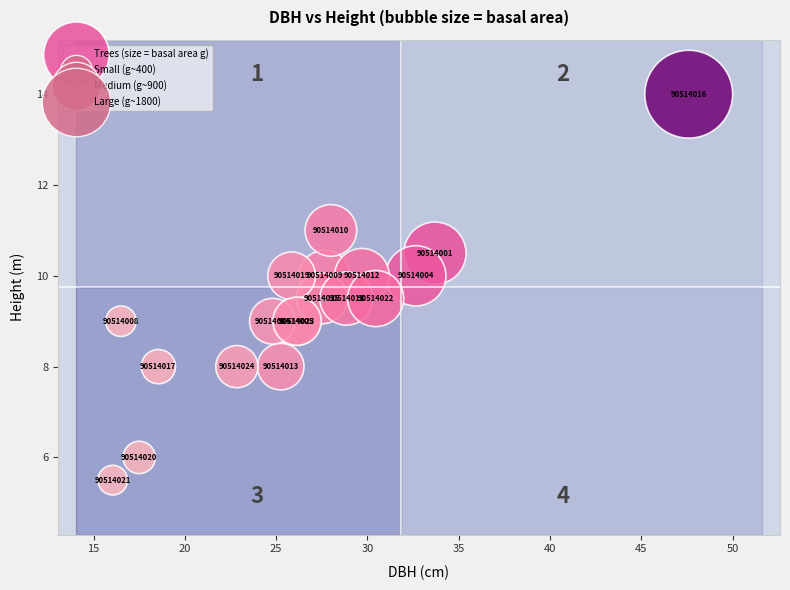

What Y value in the scatter plot is closest to 9?

9.0